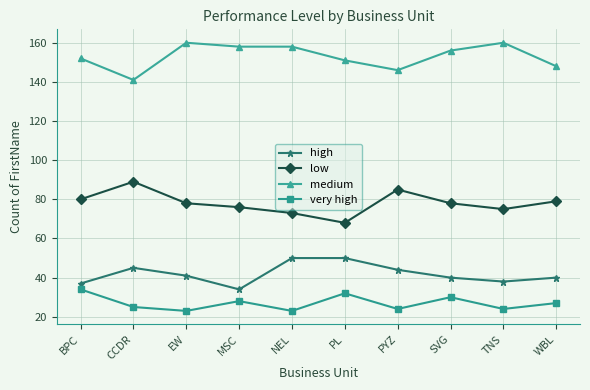

Reading left to right, extract all data points from this chart.

high: BPC=37	CCDR=45	EW=41	MSC=34	NEL=50	PL=50	PYZ=44	SVG=40	TNS=38	WBL=40
low: BPC=80	CCDR=89	EW=78	MSC=76	NEL=73	PL=68	PYZ=85	SVG=78	TNS=75	WBL=79
medium: BPC=152	CCDR=141	EW=160	MSC=158	NEL=158	PL=151	PYZ=146	SVG=156	TNS=160	WBL=148
very high: BPC=34	CCDR=25	EW=23	MSC=28	NEL=23	PL=32	PYZ=24	SVG=30	TNS=24	WBL=27